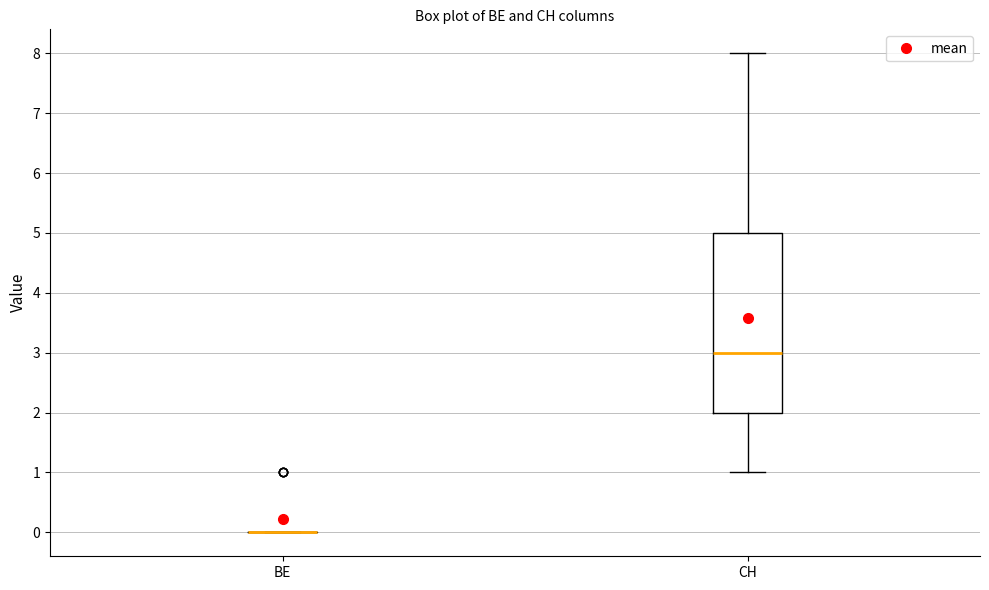

Comparing the boxes themselves (not the whiskers), which one is the tallest?

CH